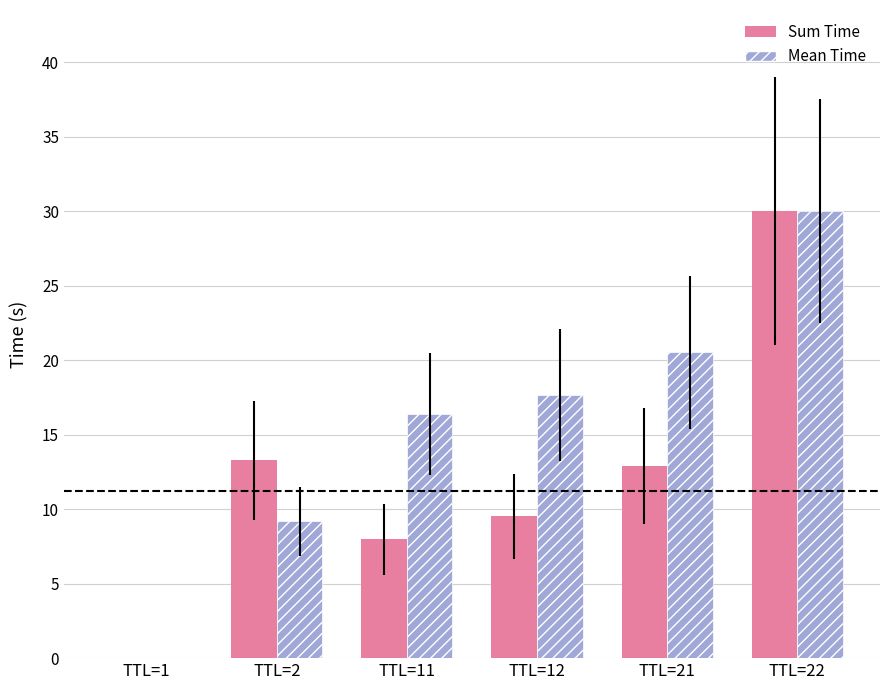

What are all the series names shown in the legend?

Sum Time, Mean Time